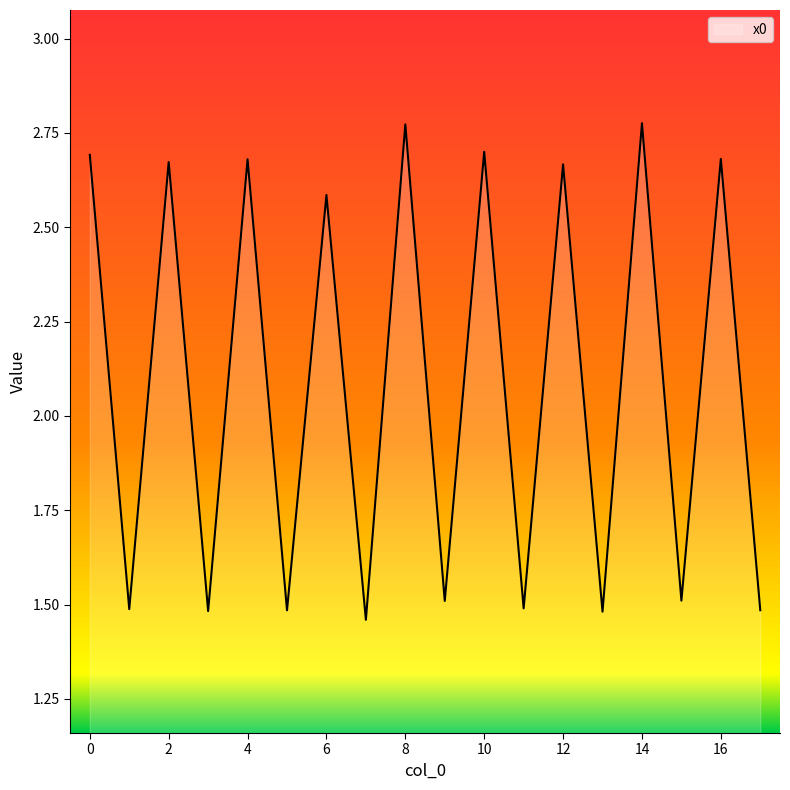

What is the difference between the maximum and minimum values?

1.3